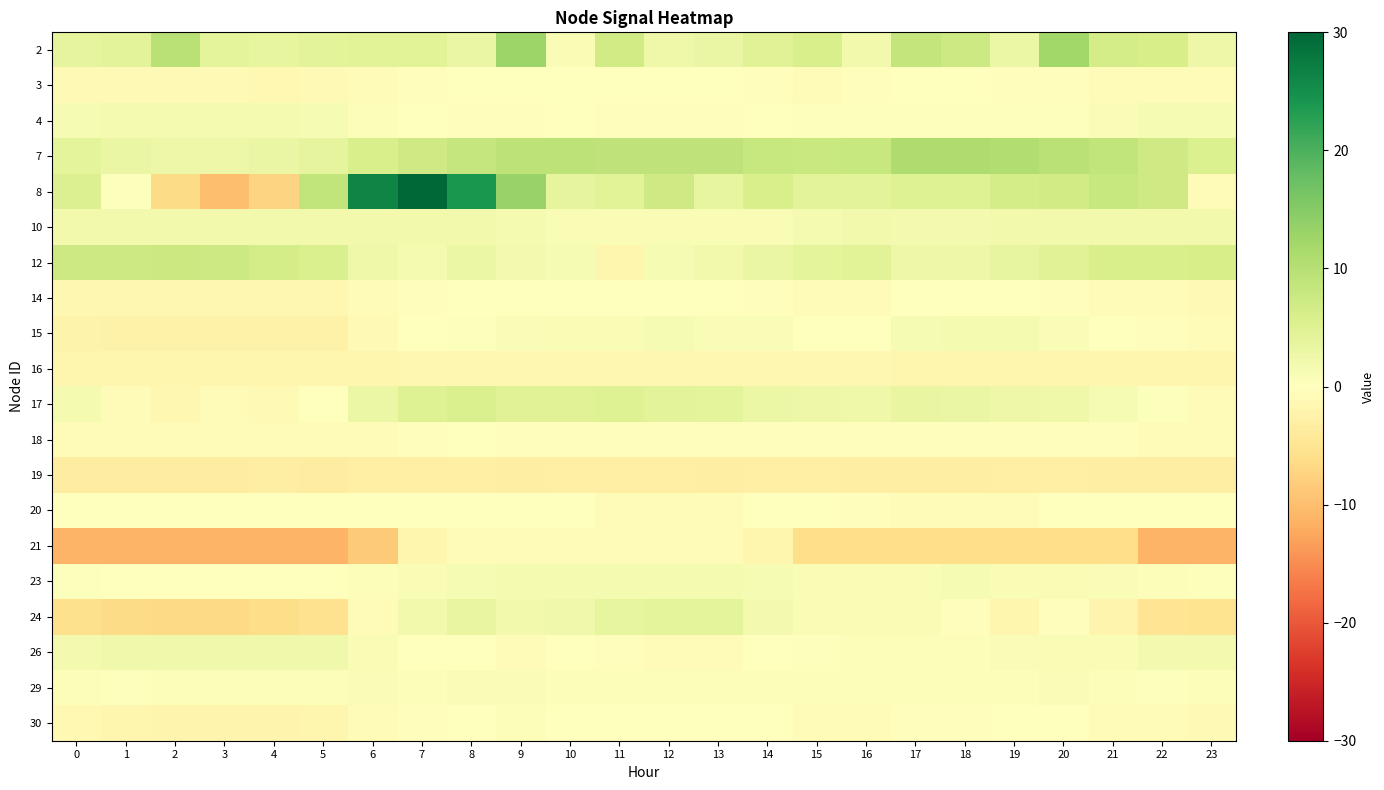

What is the smallest value displayed?

-11.2